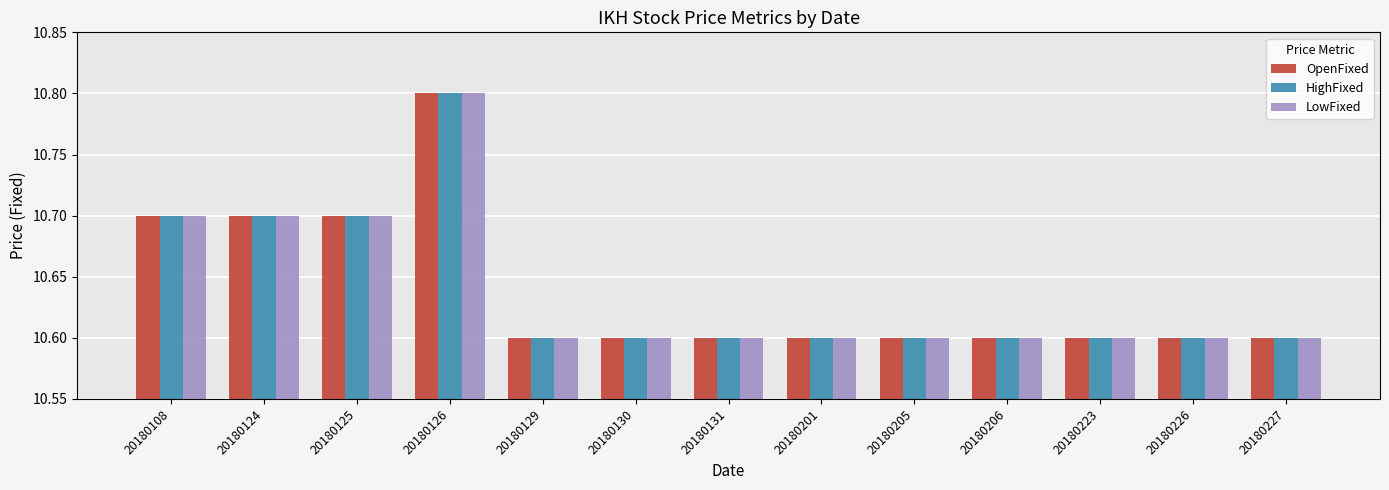

Are the bars grouped side by side (vs. stacked)?

Yes